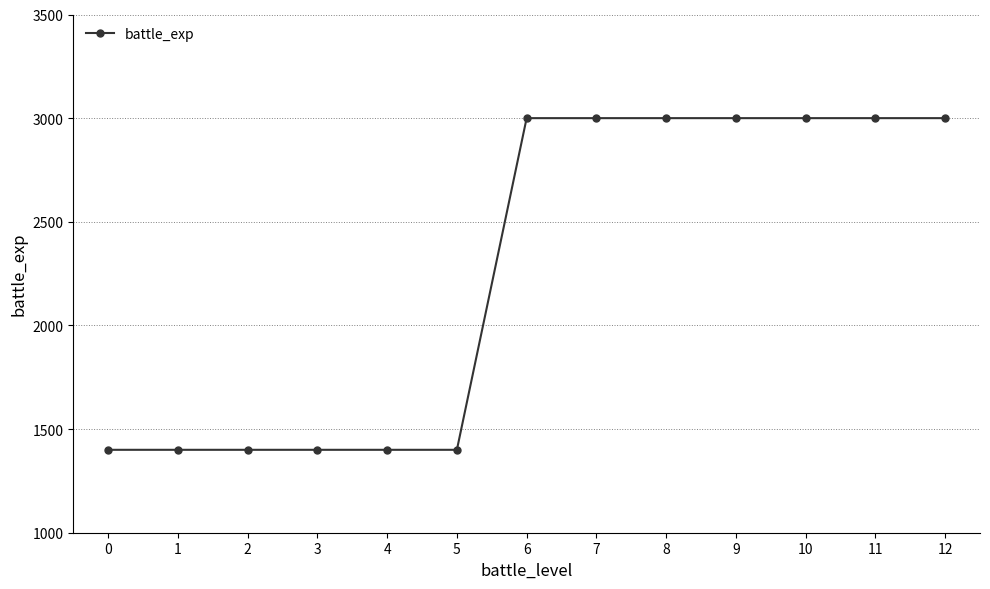

What is the value of the 9th point from the left?

3000